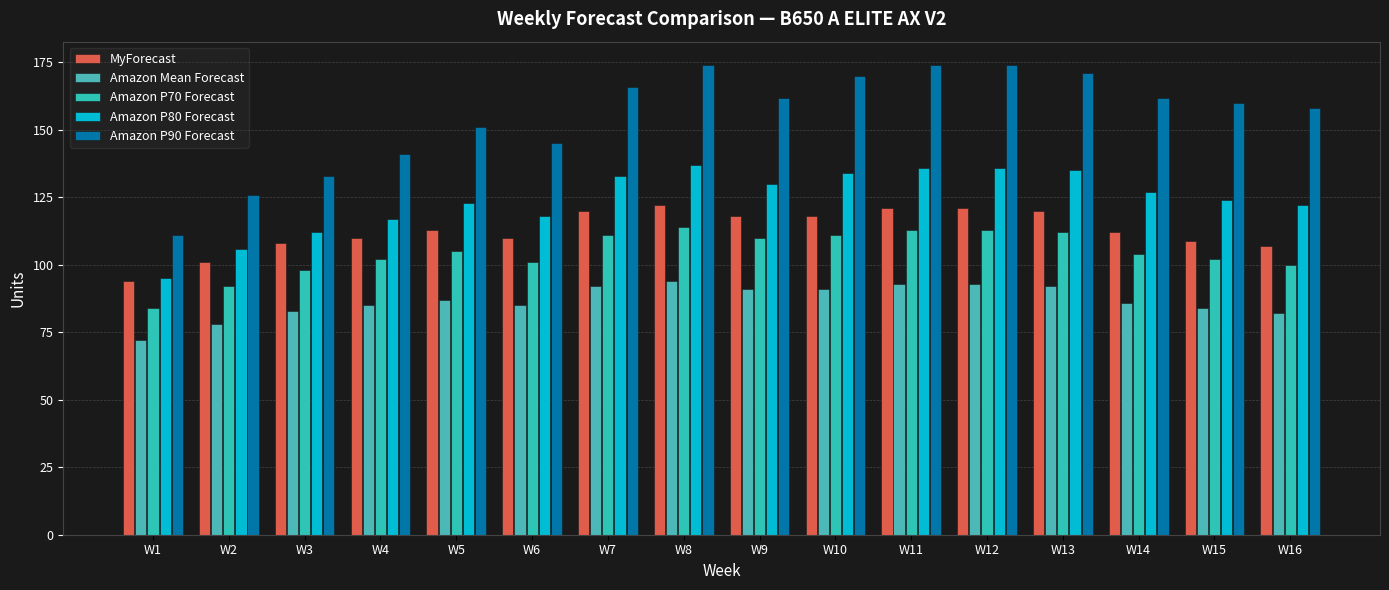

How many bars are there in each group?

5